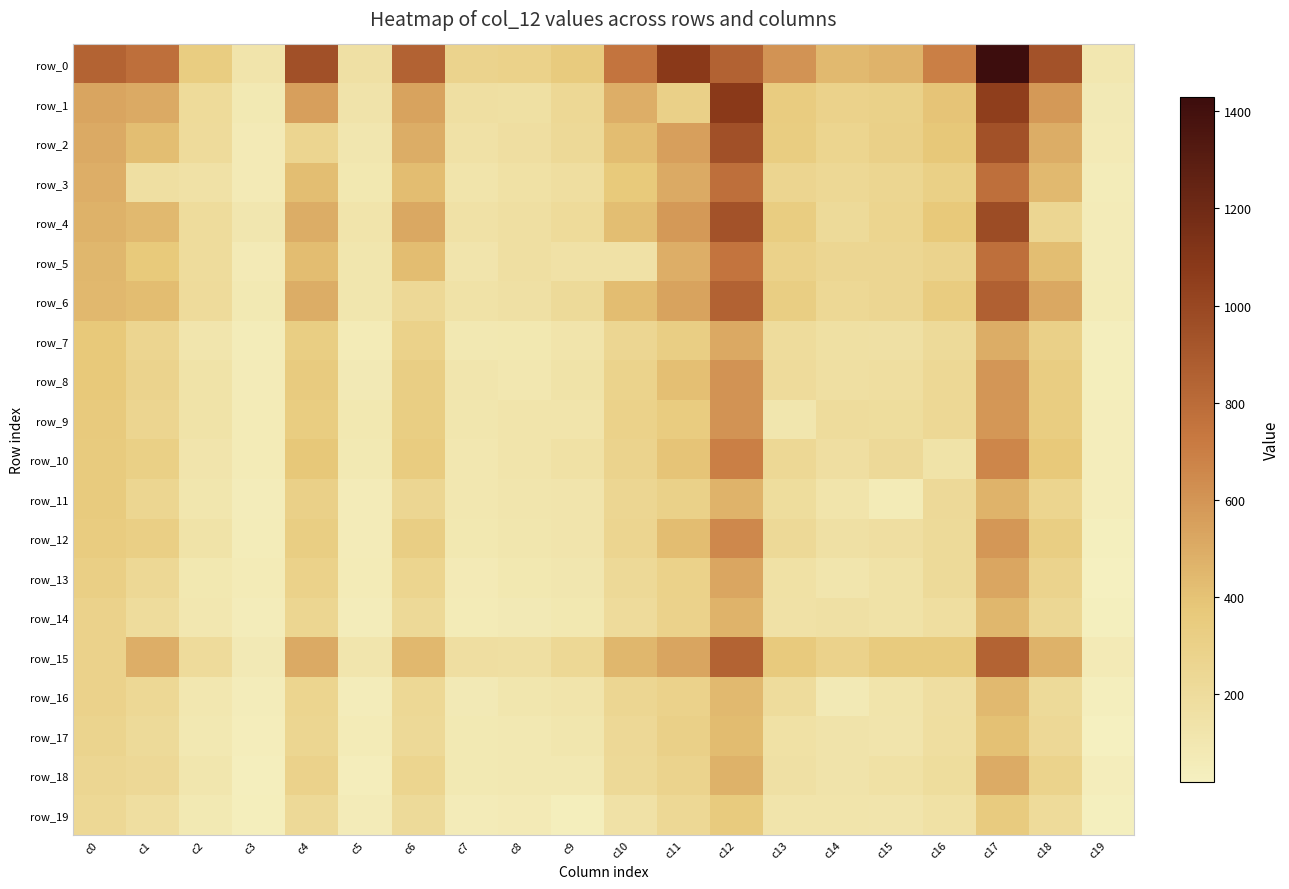

At which label does row_2 first exceed 338?

c0